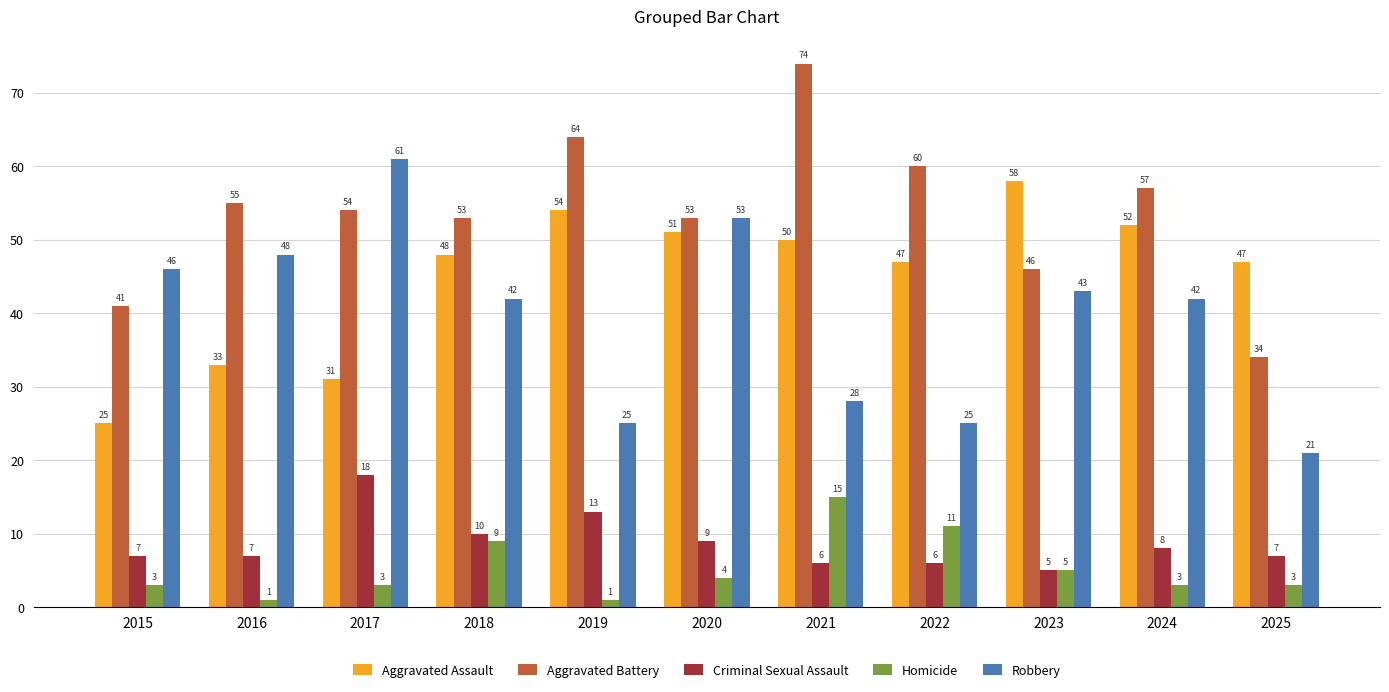

What is the maximum value shown in the chart?

74